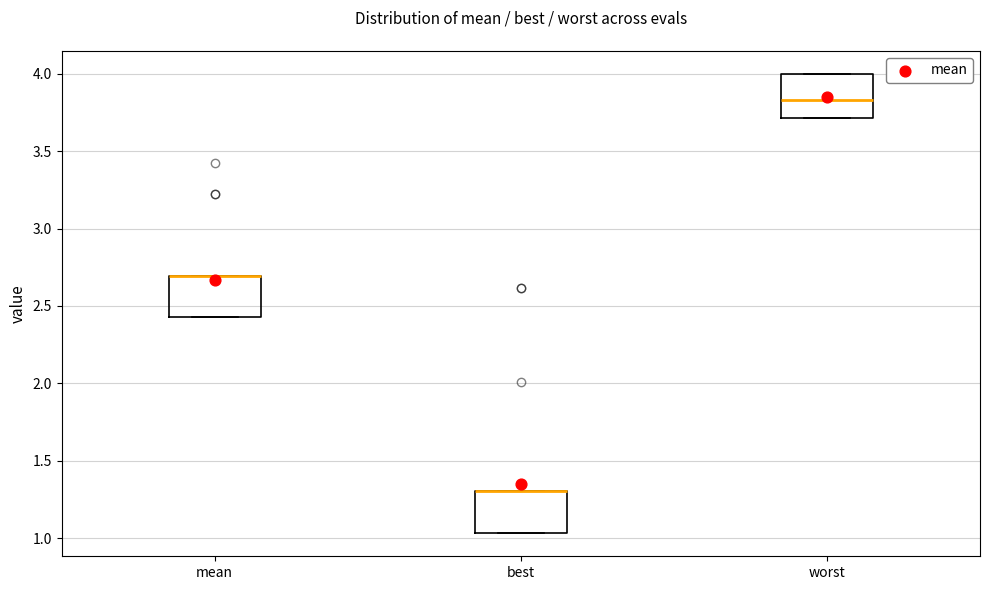

Where is the lower edge of the box for mean on the y-axis? The values are not printed on the chart, so give them approximately, as read against the axis.

2.45